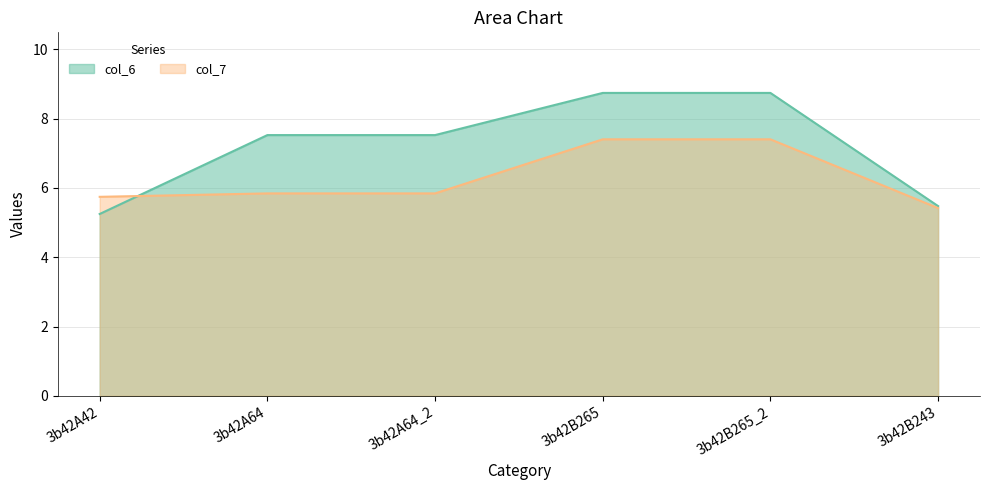

After their last crossing, which series has the higher values: col_6 or col_7?

col_6